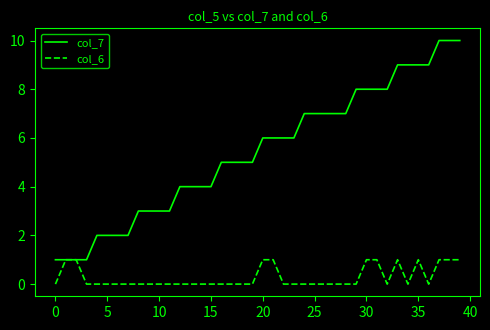

How many col_6 values are between 0 and 1?

40